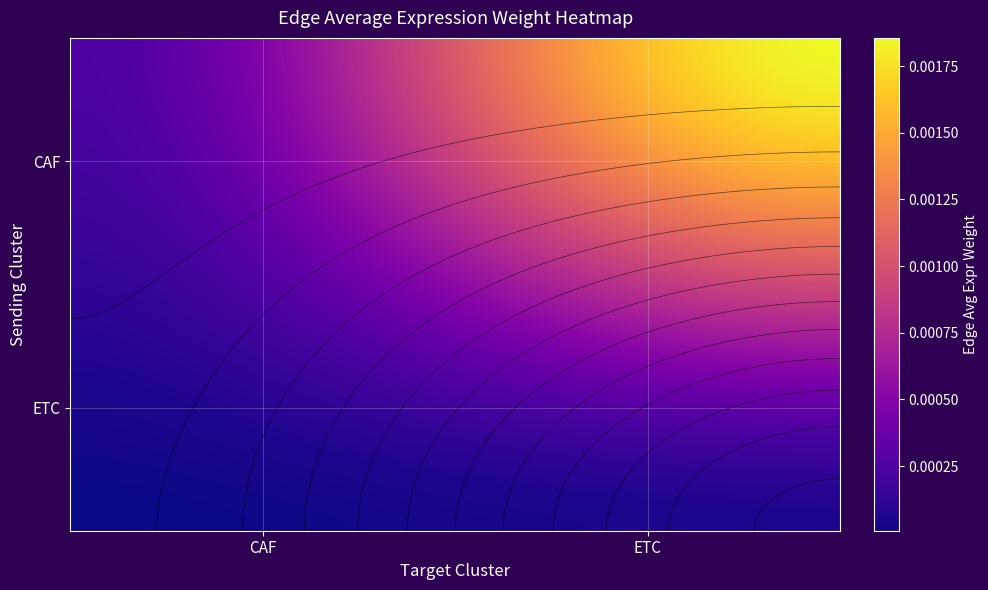

The CAF series shows 0.0 at CAF. True or false?

False